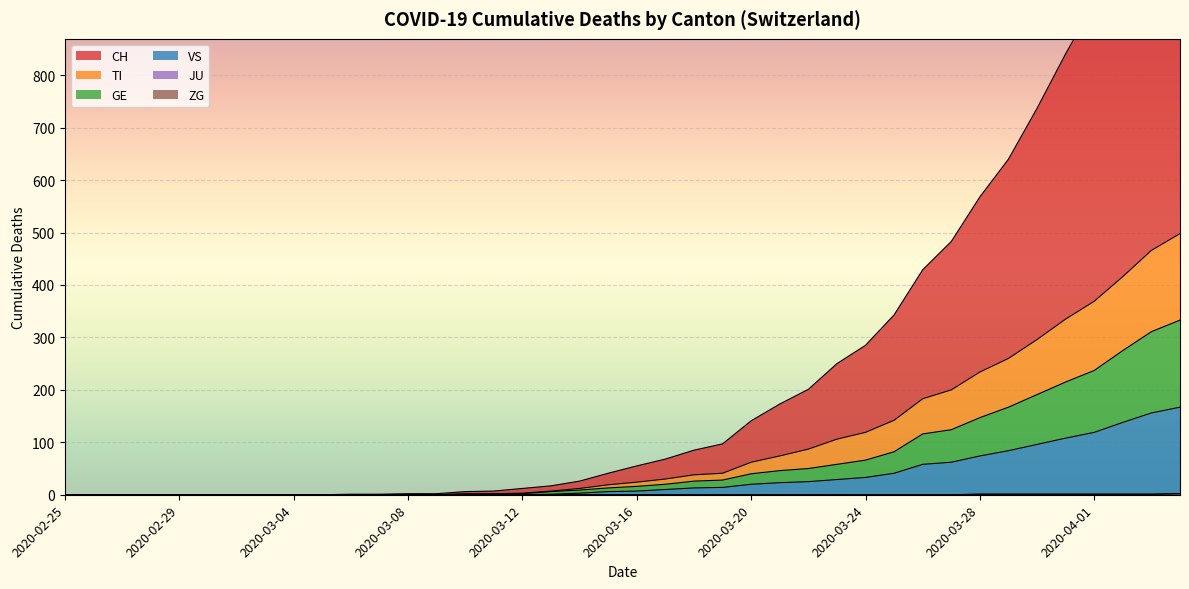

List the labels in order of GE value, largest first.

2020-04-04, 2020-04-03, 2020-04-02, 2020-04-01, 2020-03-31, 2020-03-30, 2020-03-29, 2020-03-28, 2020-03-27, 2020-03-26, 2020-03-25, 2020-03-24, 2020-03-23, 2020-03-22, 2020-03-21, 2020-03-20, 2020-03-19, 2020-03-18, 2020-03-17, 2020-03-16, 2020-03-15, 2020-03-14, 2020-03-13, 2020-03-12, 2020-03-10, 2020-03-11, 2020-02-25, 2020-02-26, 2020-02-27, 2020-02-28, 2020-02-29, 2020-03-01, 2020-03-02, 2020-03-03, 2020-03-04, 2020-03-05, 2020-03-06, 2020-03-07, 2020-03-08, 2020-03-09